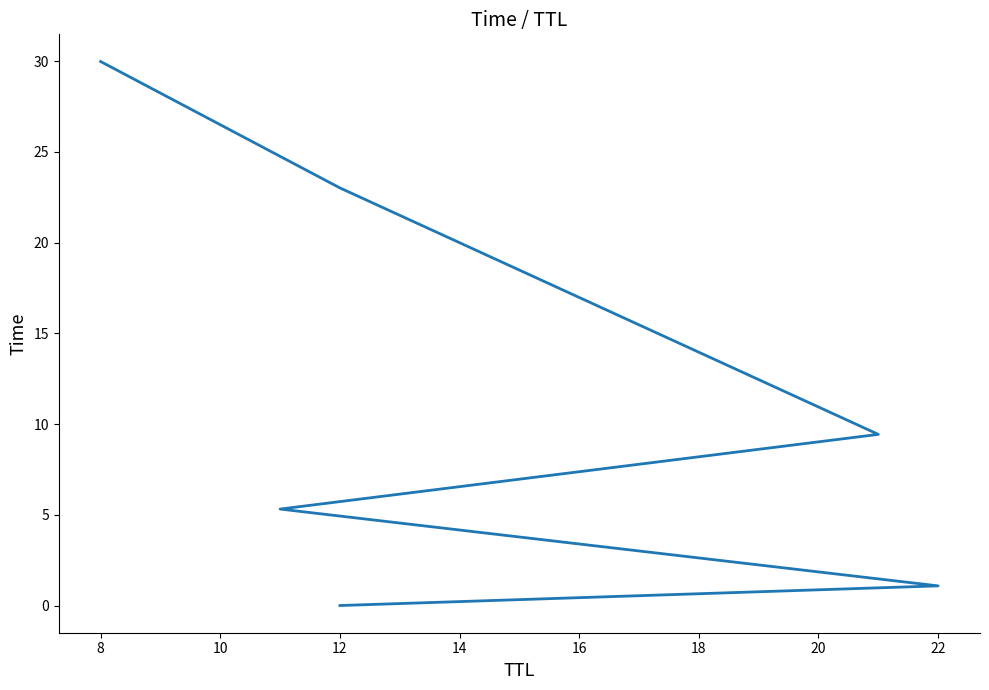

Reading left to right, transcribe all the data shown in this chart.

0.0	1.1	5.3	9.4	23.0	30.0